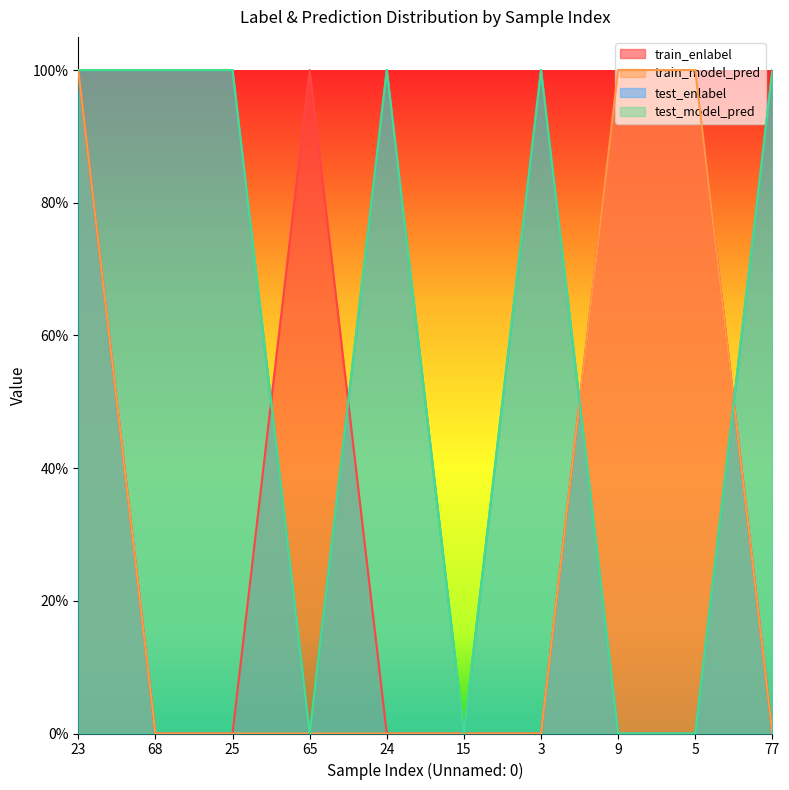

What is the average value of the test_enlabel series?

1